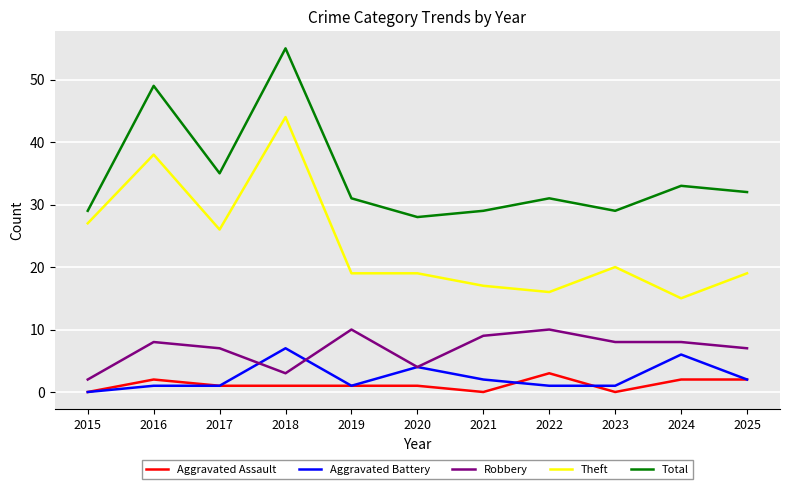

Which series has the widest spread of values?

Theft